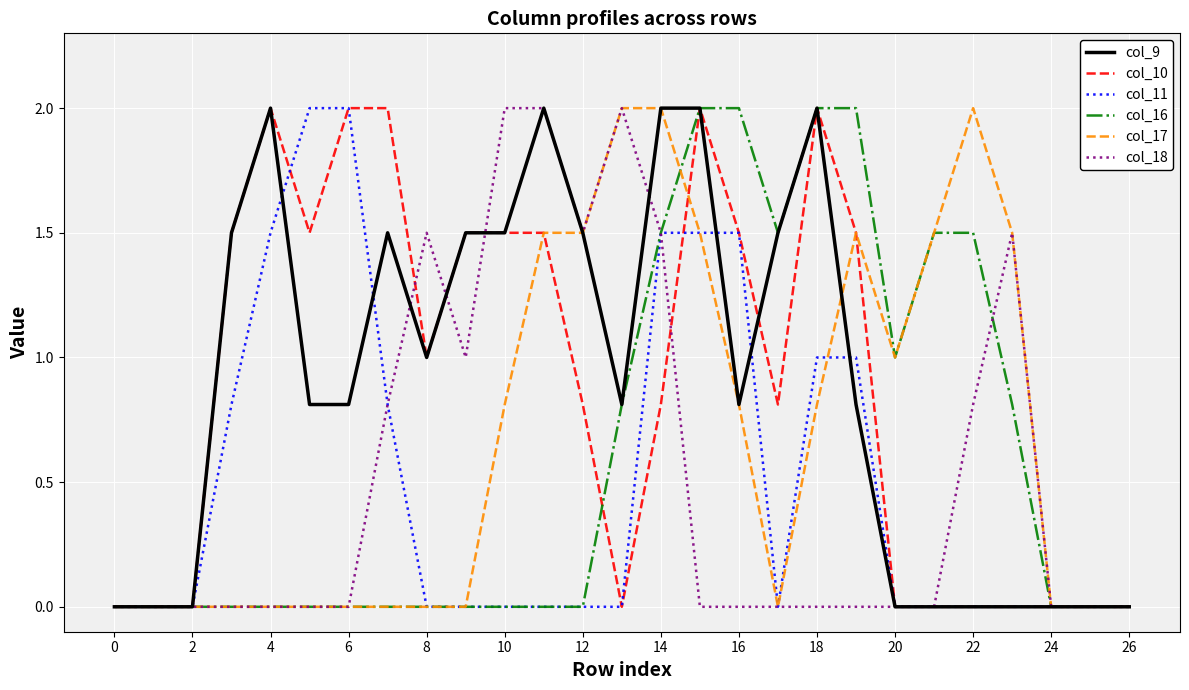

What is the average value of the col_10 series?

0.9